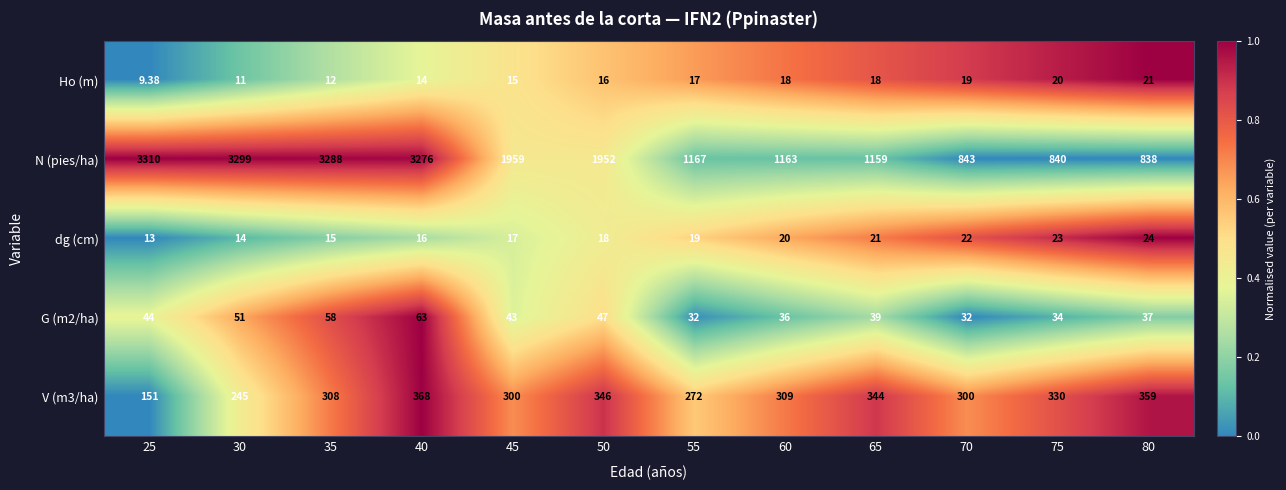

Which series changed the most between 25 and 55?

N (pies/ha)